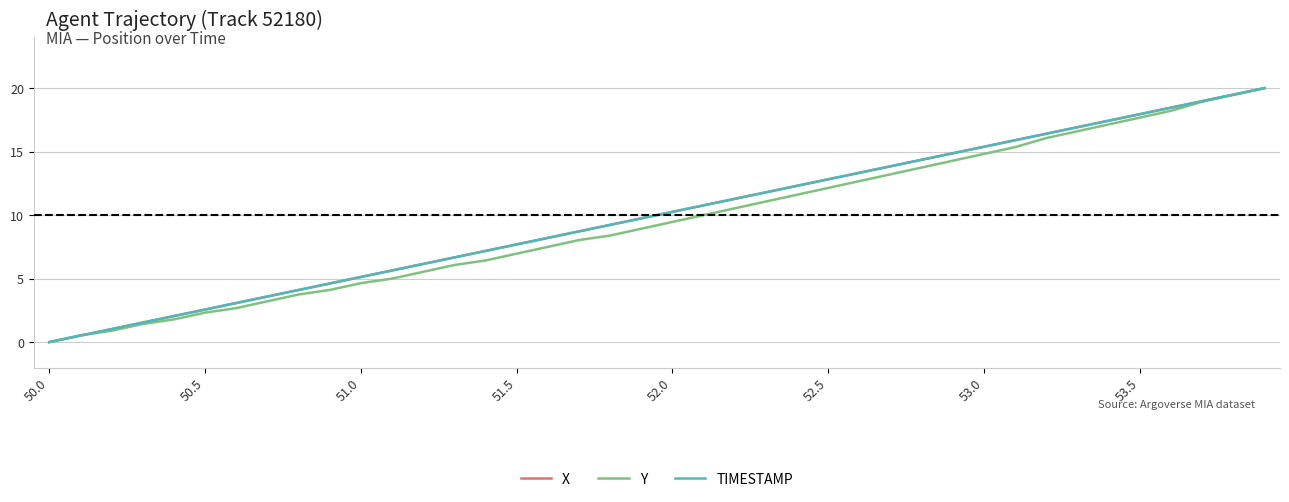

What is the highest value of the X series?

20.0